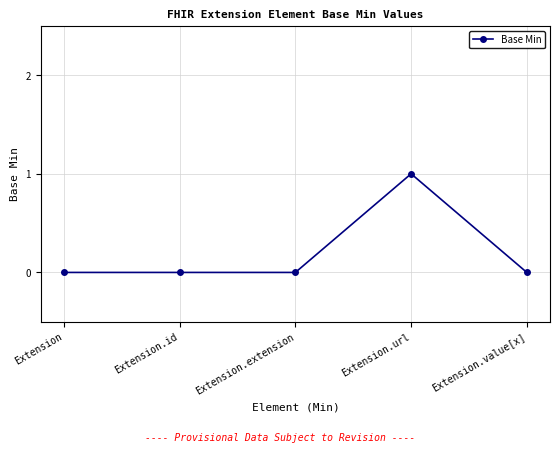

The chart shows a value of 2 at Extension.url. True or false?

False